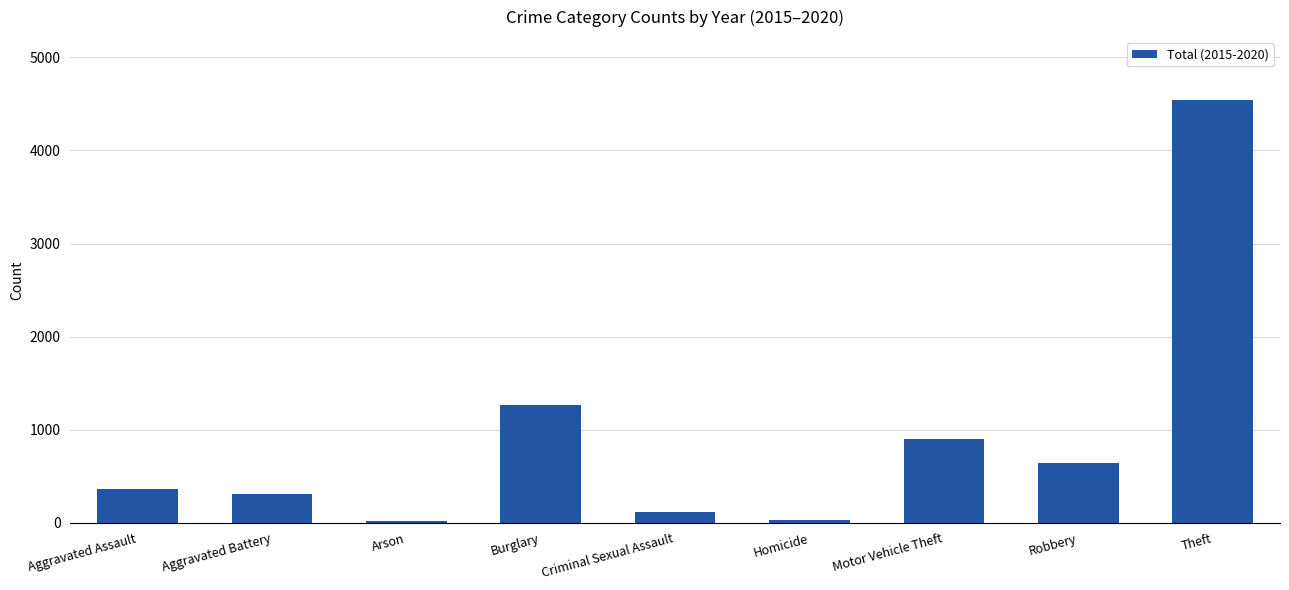

What is the change in value from Aggravated Battery to Homicide?

-281